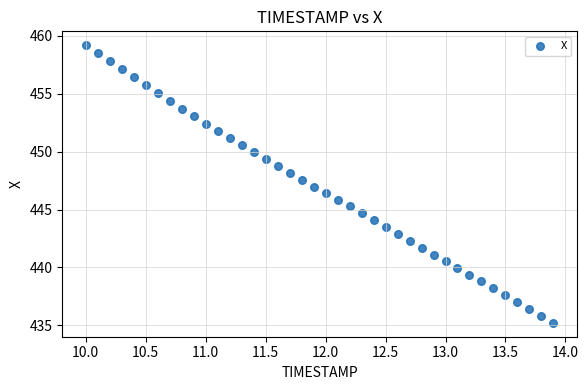

What is the range of Y values (max minus min)?

24.0